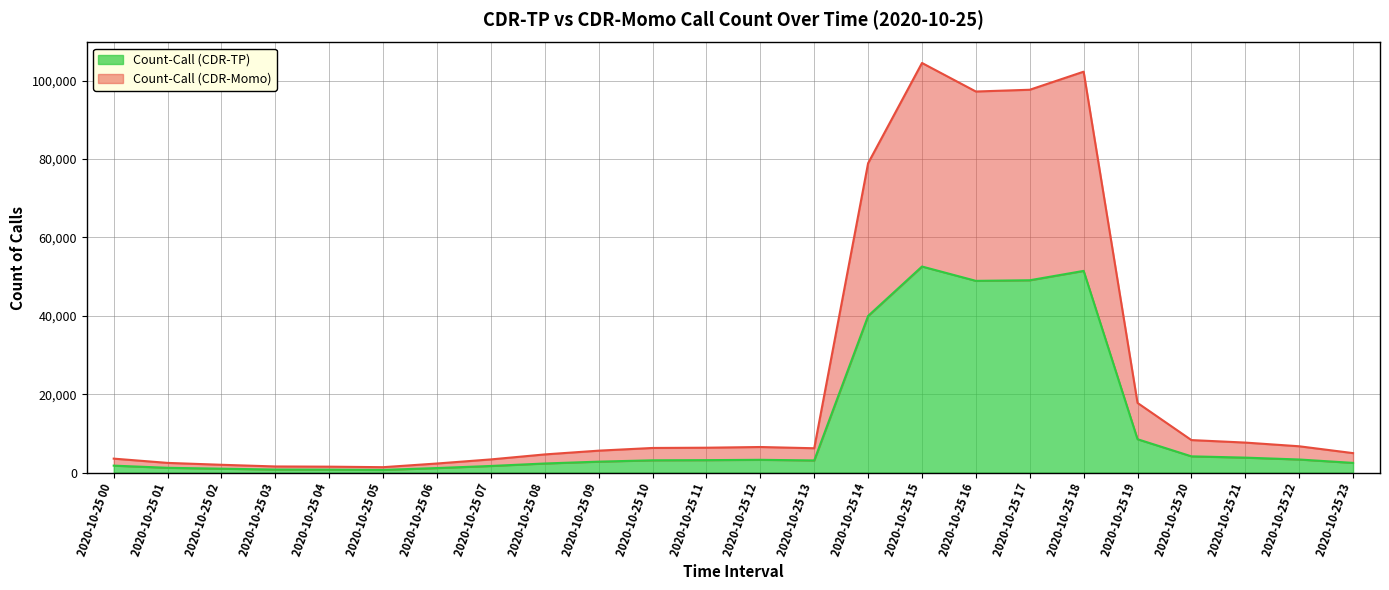

Which category has the lowest value in the Count-Call (CDR-TP) series?

2020-10-25 05